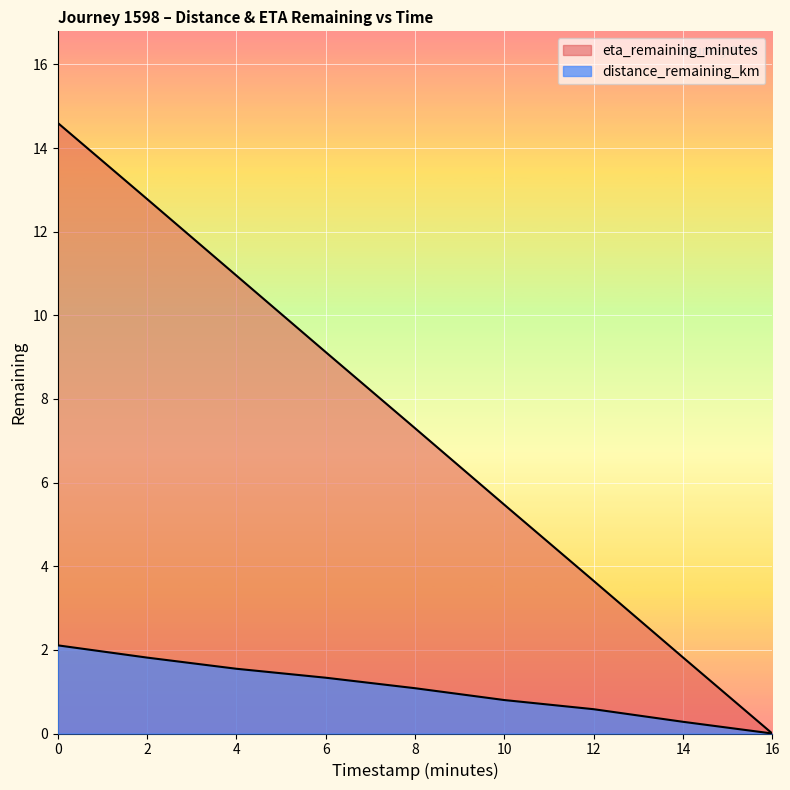

Count the number of categories in the chart.

9